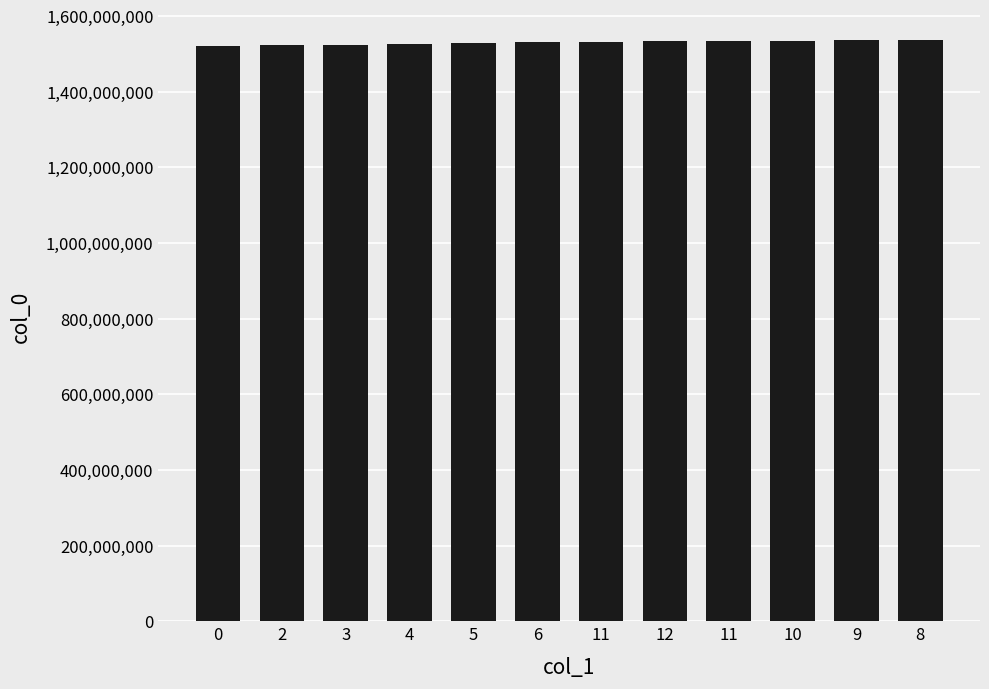

The value at 8 is 2429328839. True or false?

False